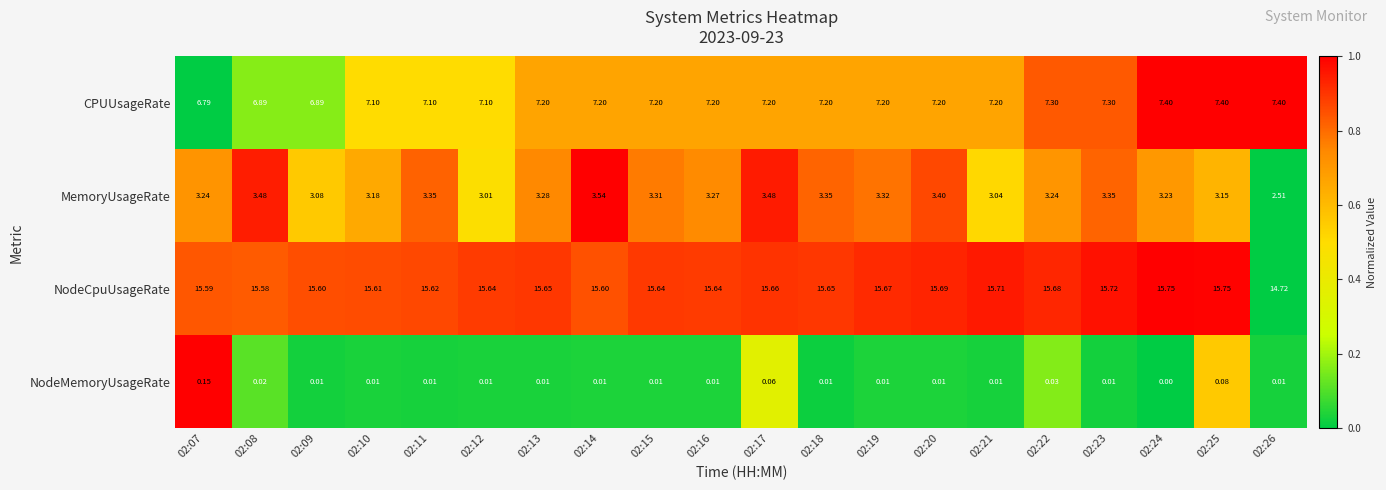

Between 02:22 and 02:26, which series saw the biggest shift?

NodeCpuUsageRate